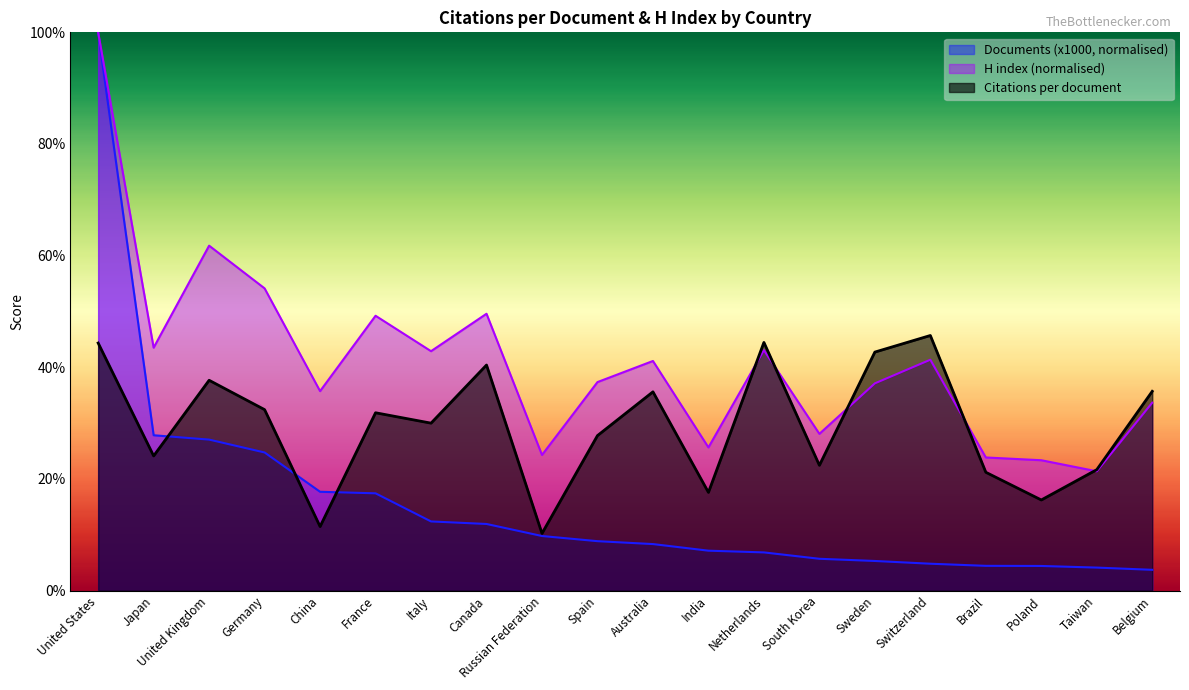

Which series has the largest total across all categories?

H index (normalised)